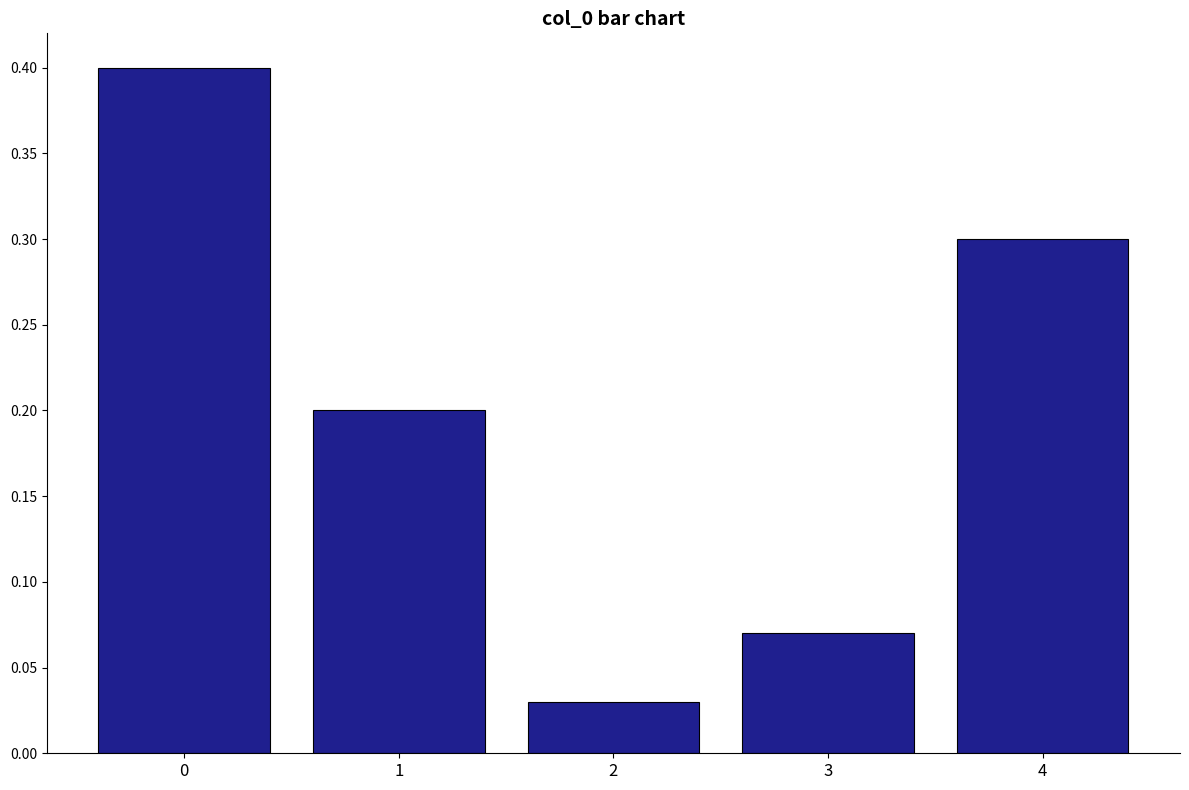

How many series are shown in this chart?

1